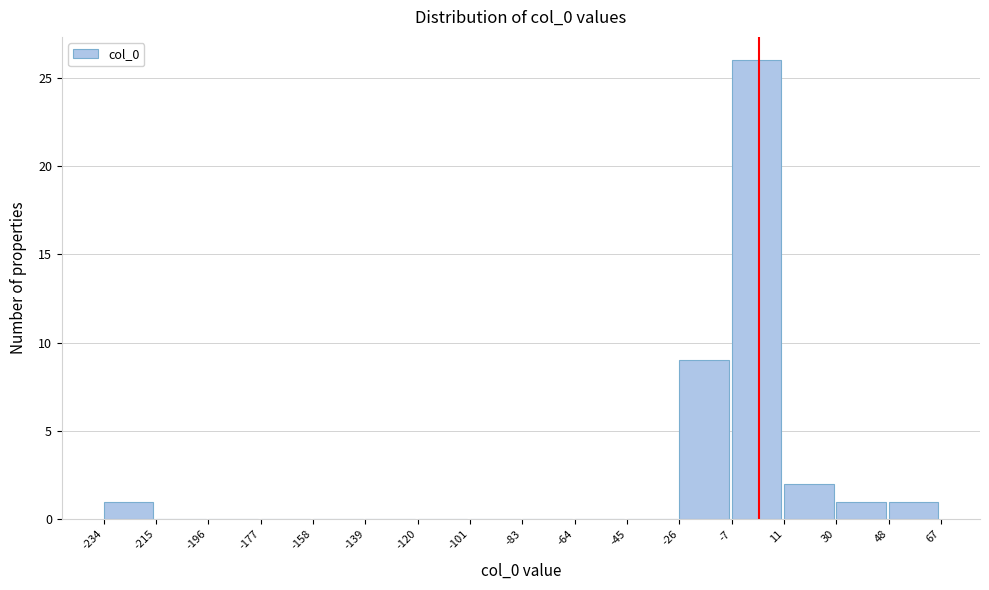

Over which range of the x-axis is the bar tallest?

-7 to 11